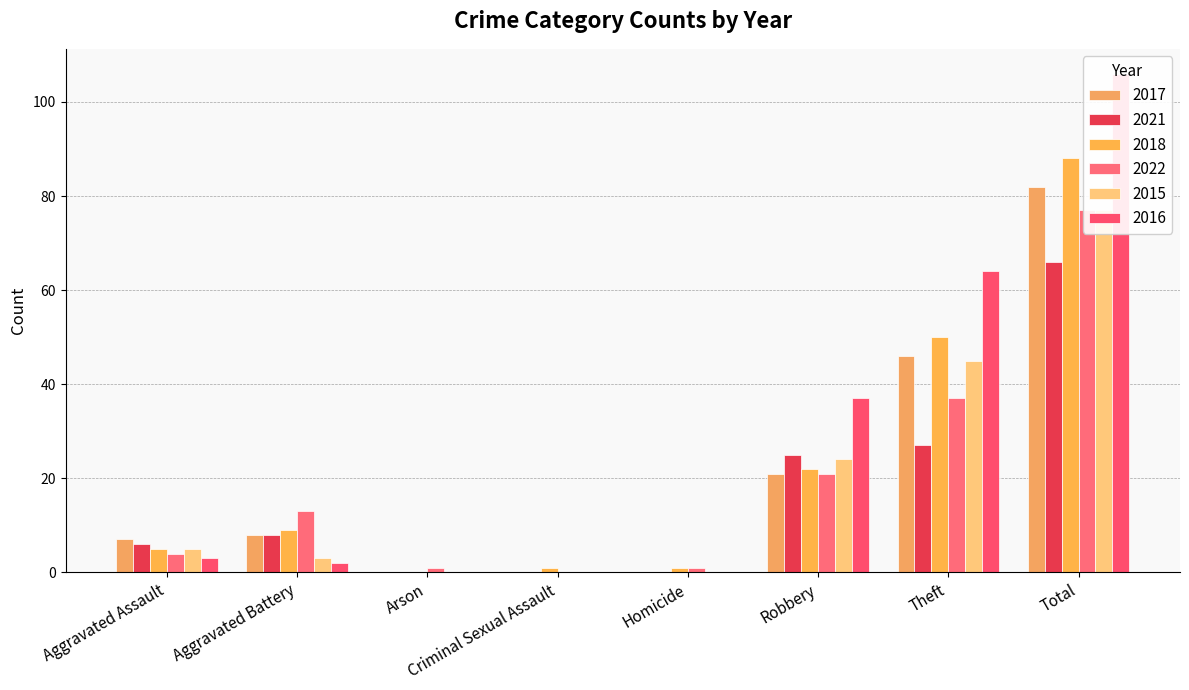

How many bars are there in each group?

6